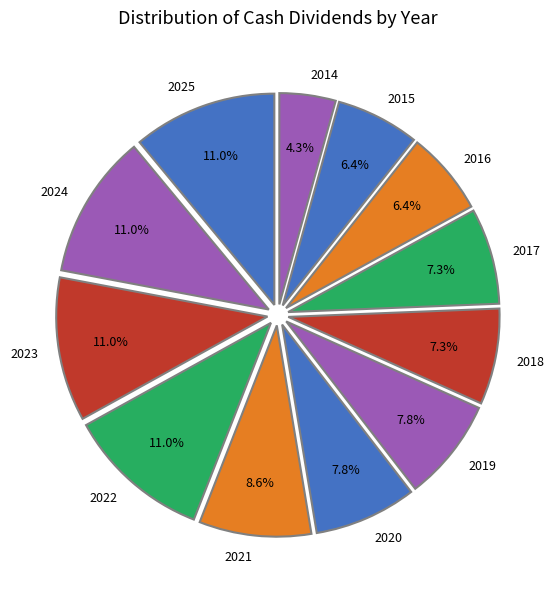

Approximately how many times larger is the value at 2017 compared to 2020?

0.9